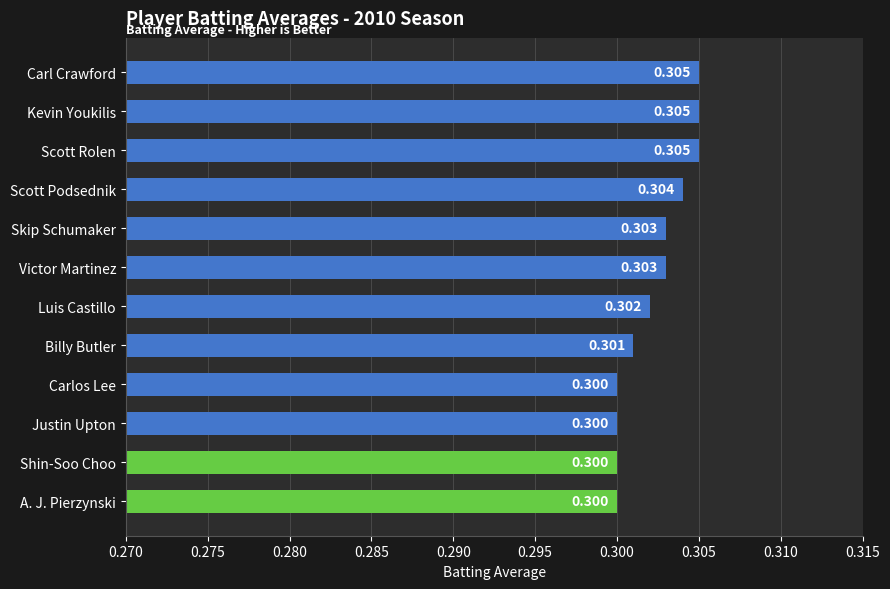

What is the label of the 9th bar from the bottom?

Scott Podsednik